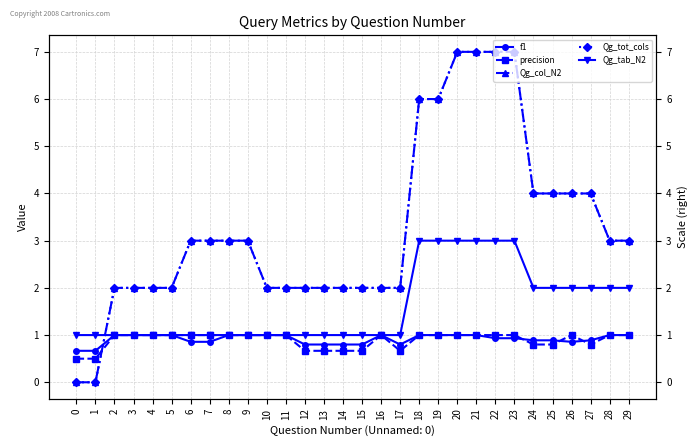

Which category has the highest value in the Qg_col_N2 series?

20